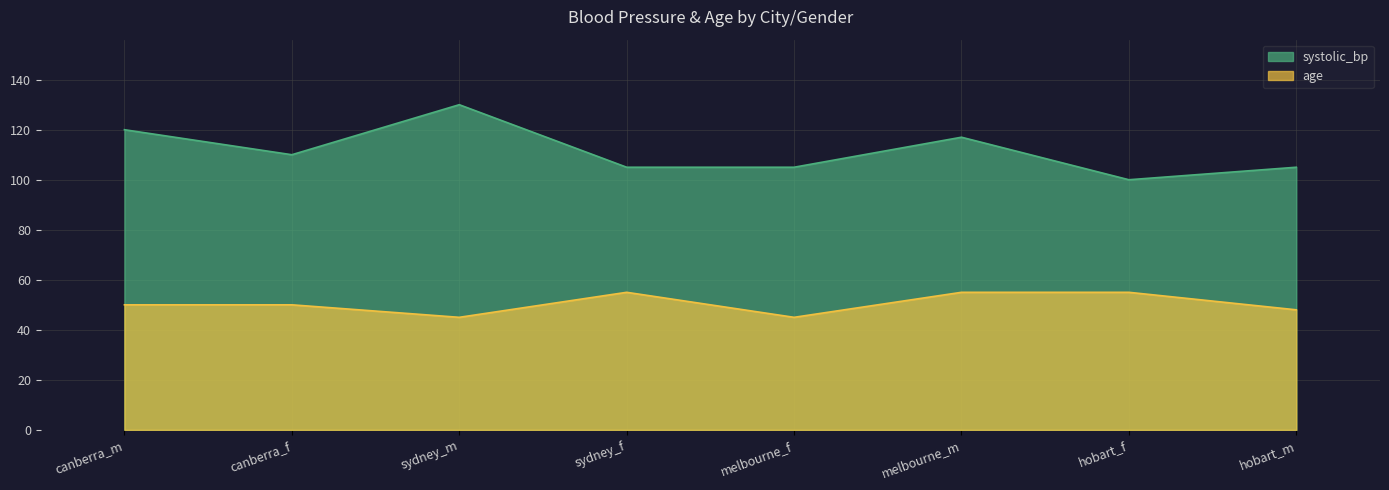

List the labels in order of age value, smallest first.

sydney_m, melbourne_f, hobart_m, canberra_m, canberra_f, sydney_f, melbourne_m, hobart_f